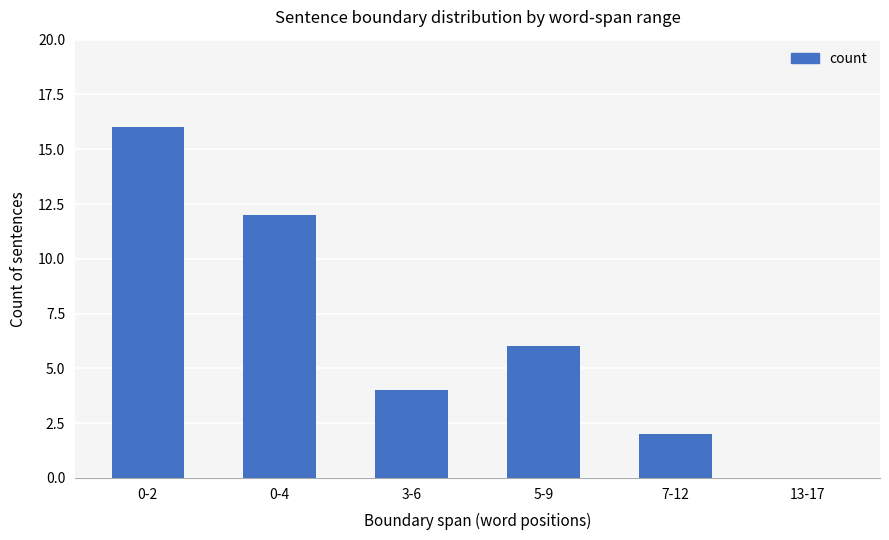

What is the greatest value displayed?

16